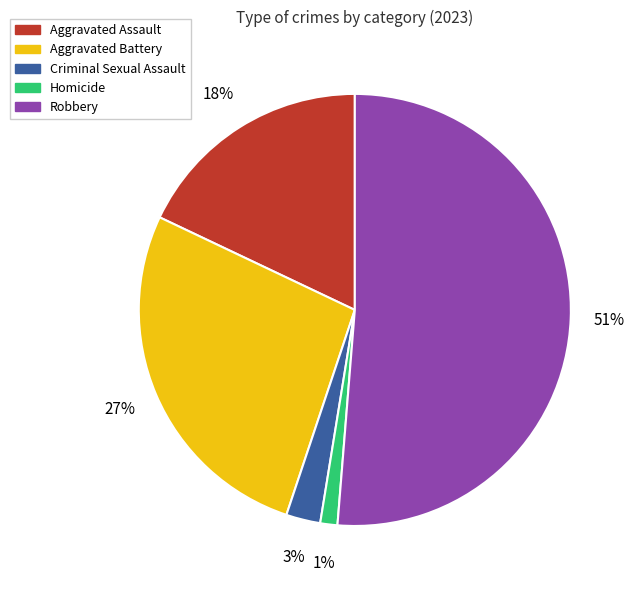

Which category has the biggest portion of the pie?

Robbery